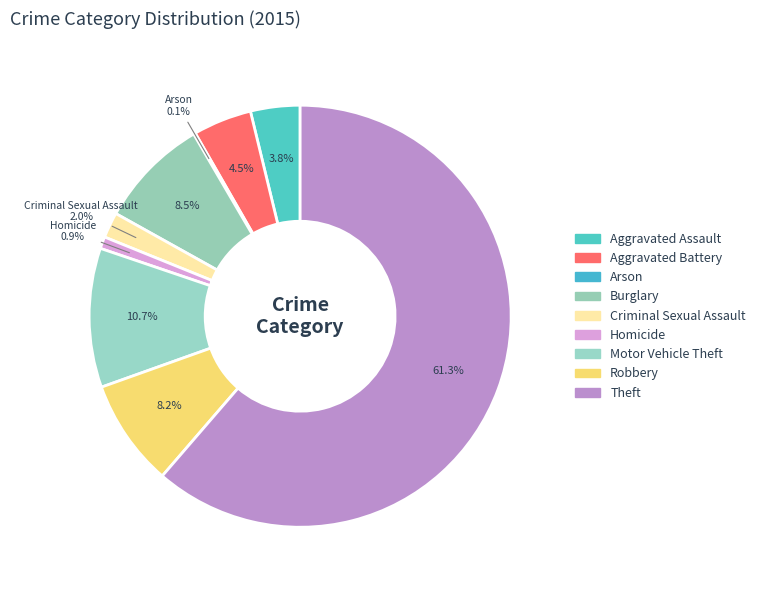

Which category has the smallest portion of the pie?

Arson